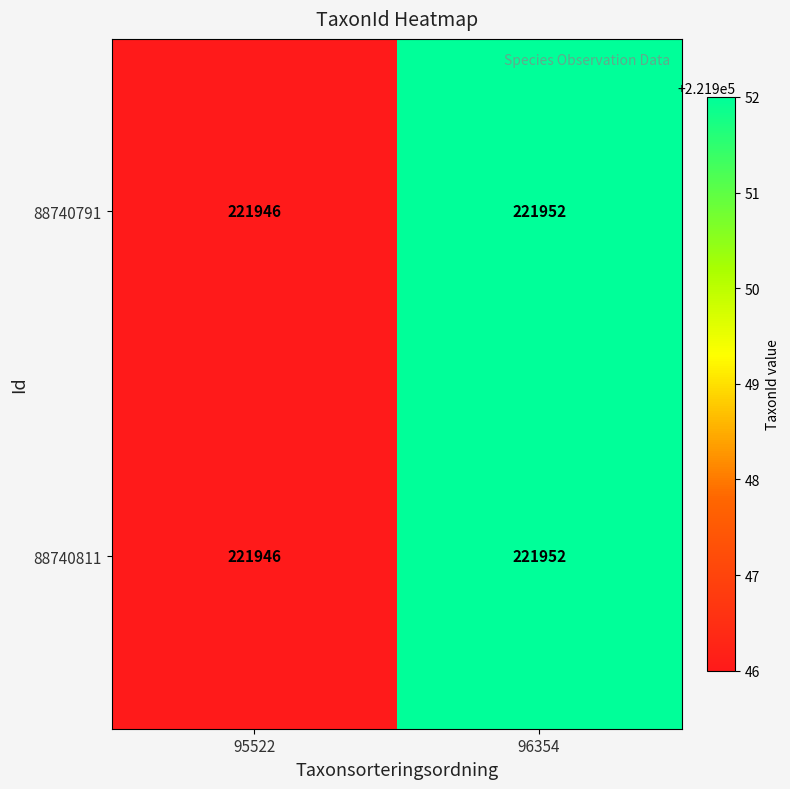

What is the average value of the 88740811 series?

221949